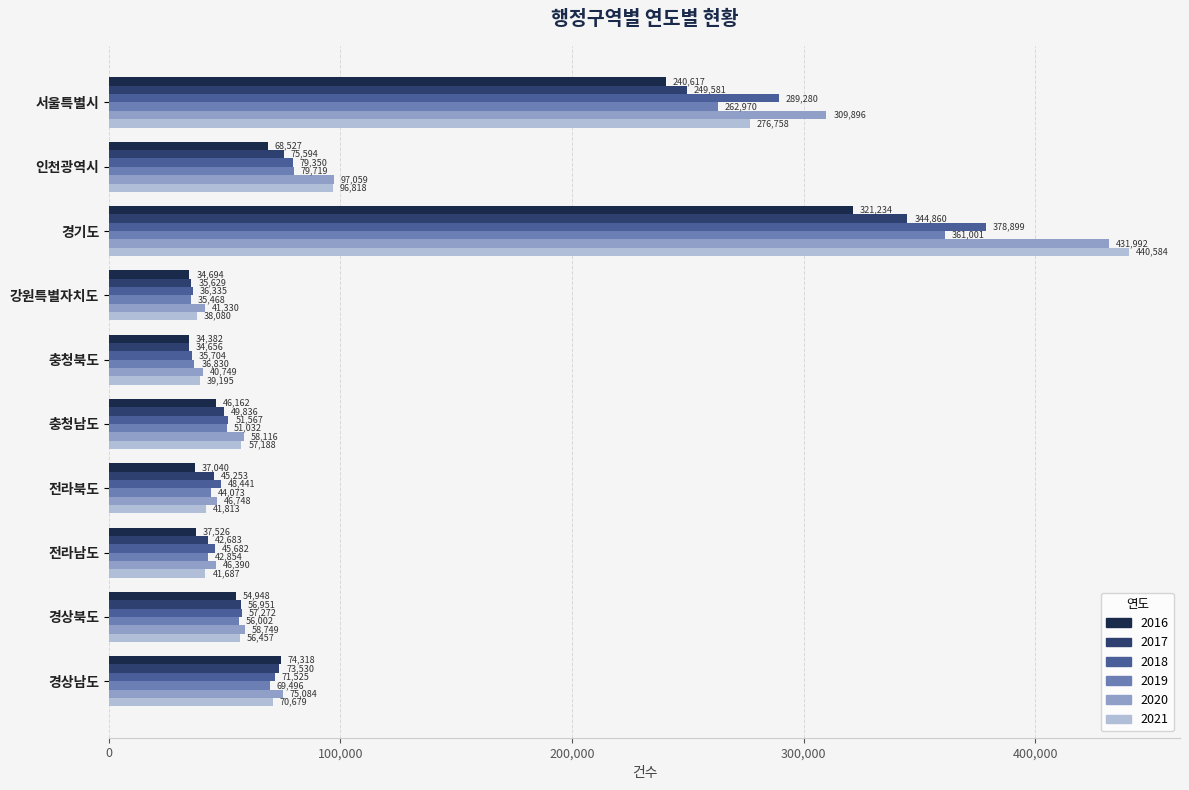

True or false: 2020 has a value of 77207 at 전라남도.

False